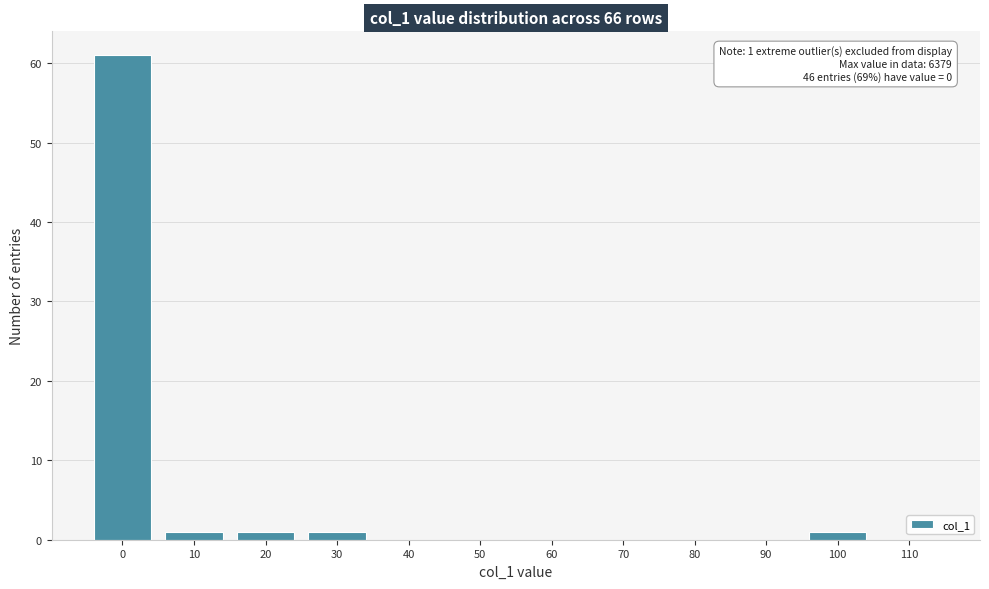

Reading left to right, transcribe all the data shown in this chart.

0=61	10=1	20=1	30=1	40=0	50=0	60=0	70=0	80=0	90=0	100=1	110=0